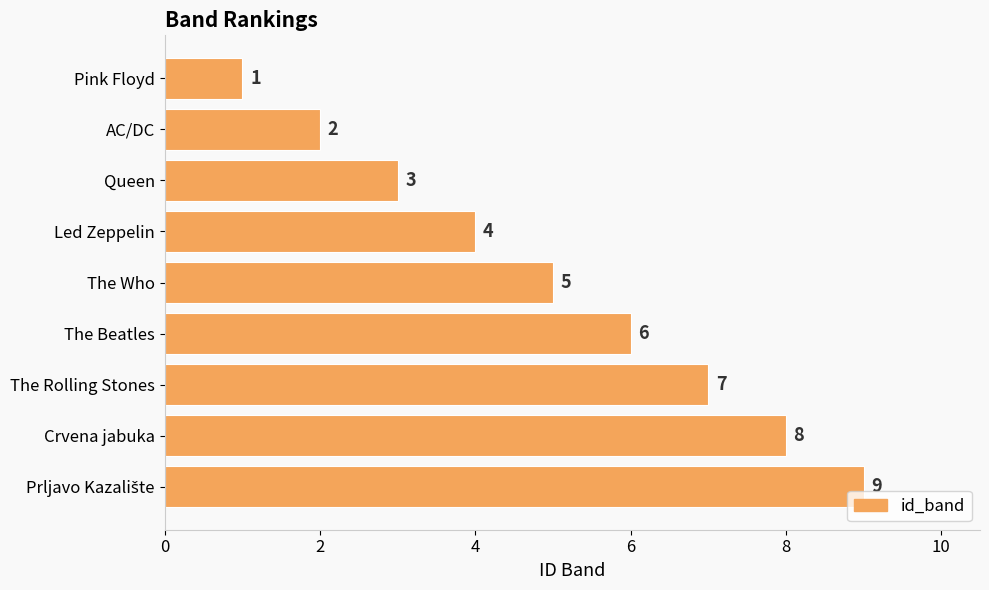

At which label is the value closest to 5?

The Who